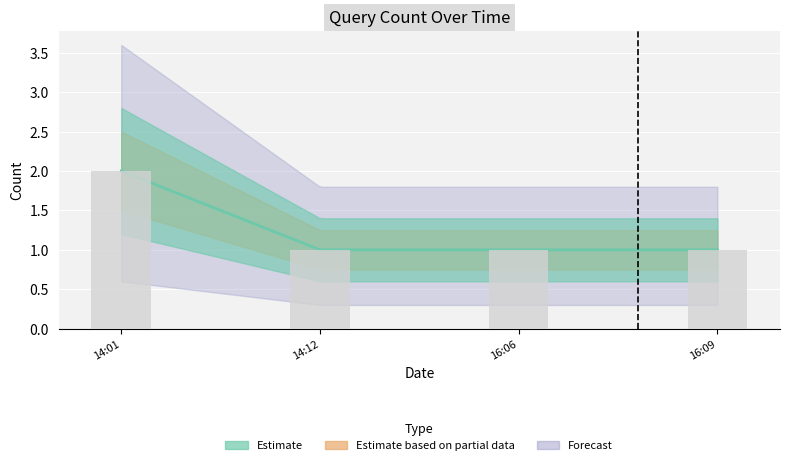

What position from the left is 16:06?

3